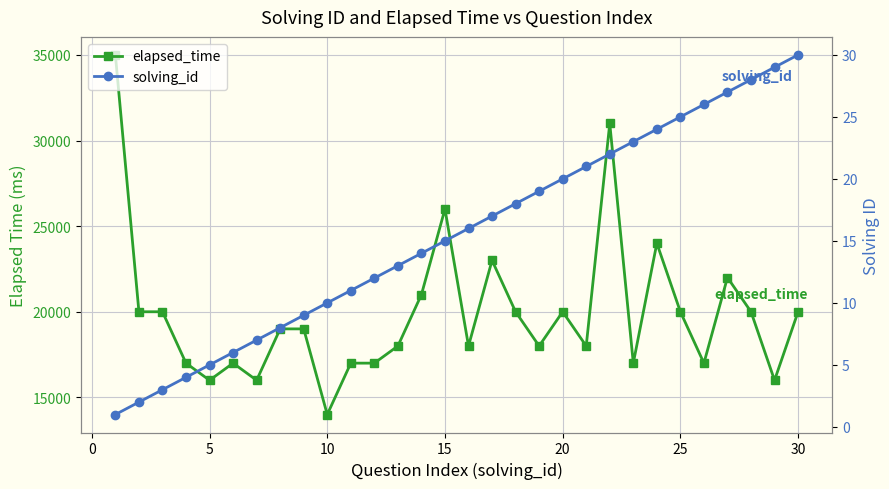

How many interior local peaks does the elapsed_time series have?

7